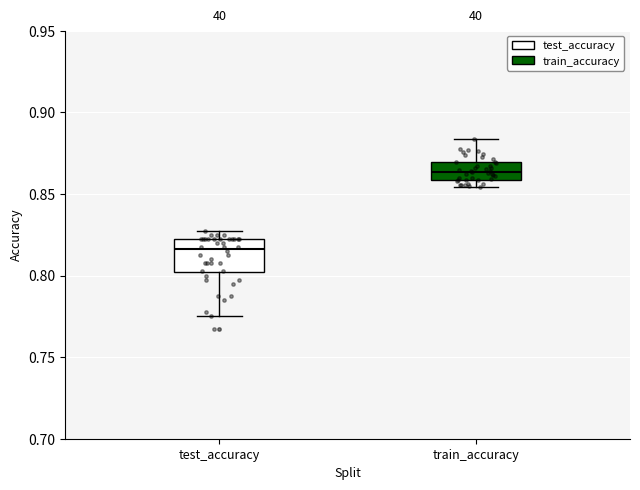

Which box is the tallest, from its lower edge to its upper edge?

test_accuracy